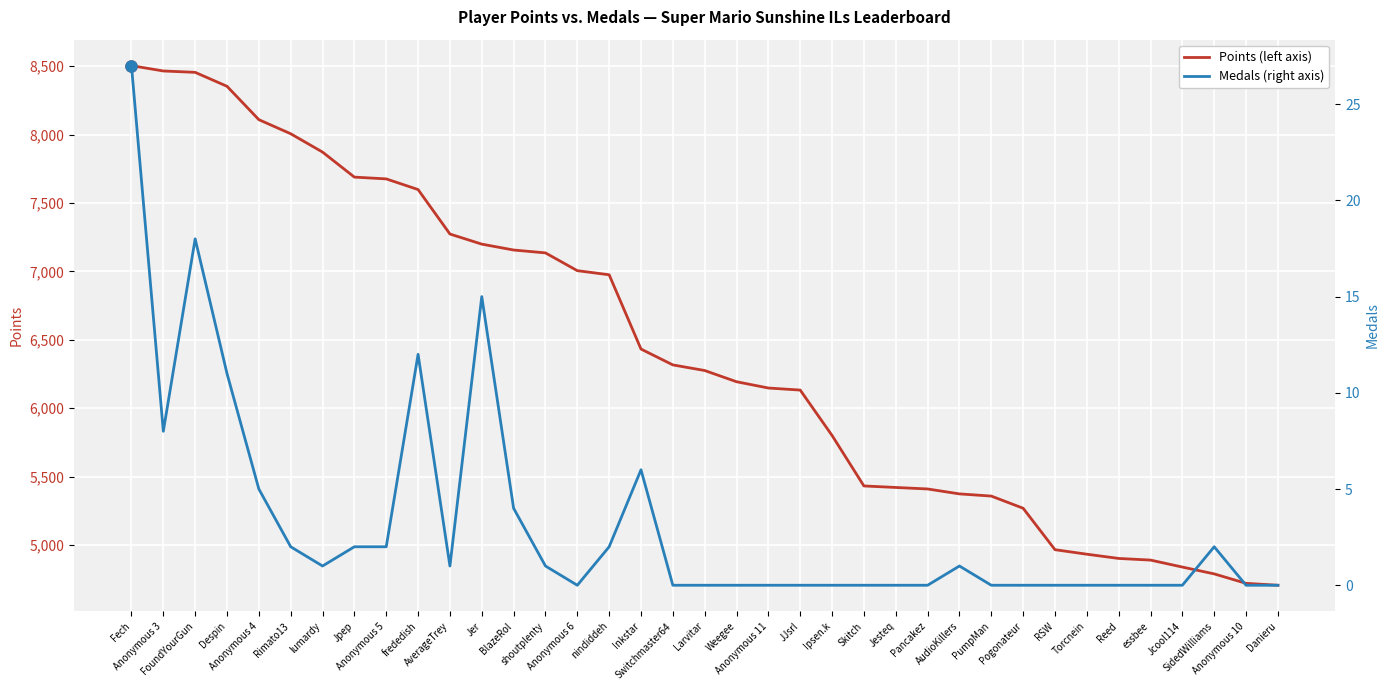

How many values in the Medals (right axis) series exceed 0?

18